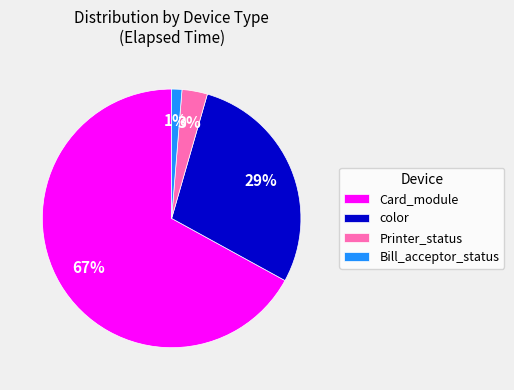

To the nearest percent, what percentage of the pie is Card_module?

67%